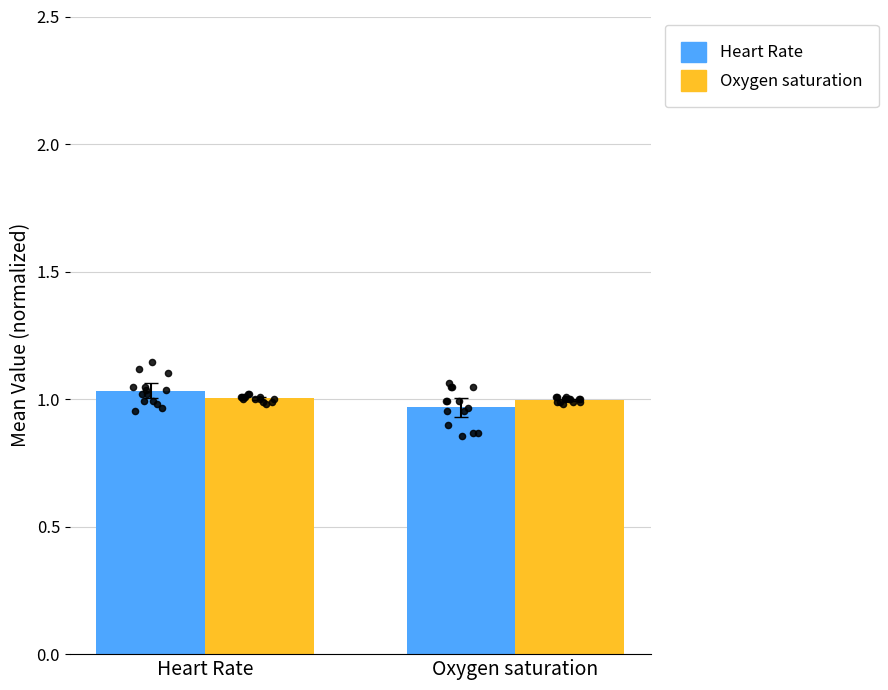

At how many categories does at least one series exceed 1?

1